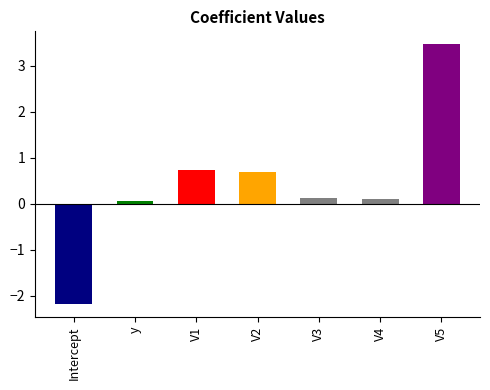

Which has a higher value, V5 or V3?

V5